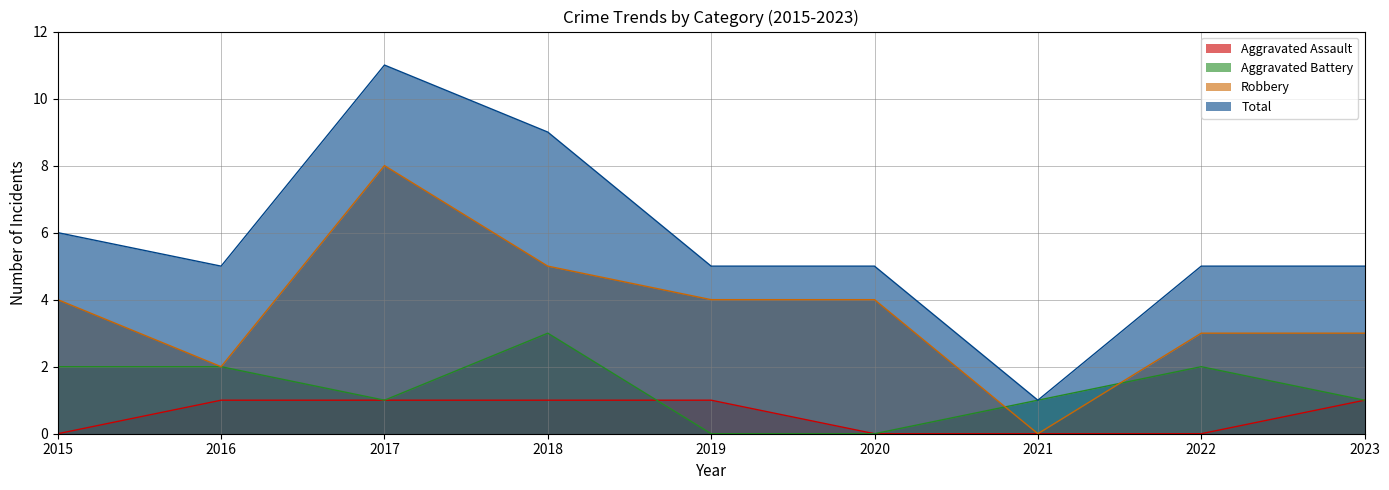

What is the difference between the highest and lowest values at 2016?

4